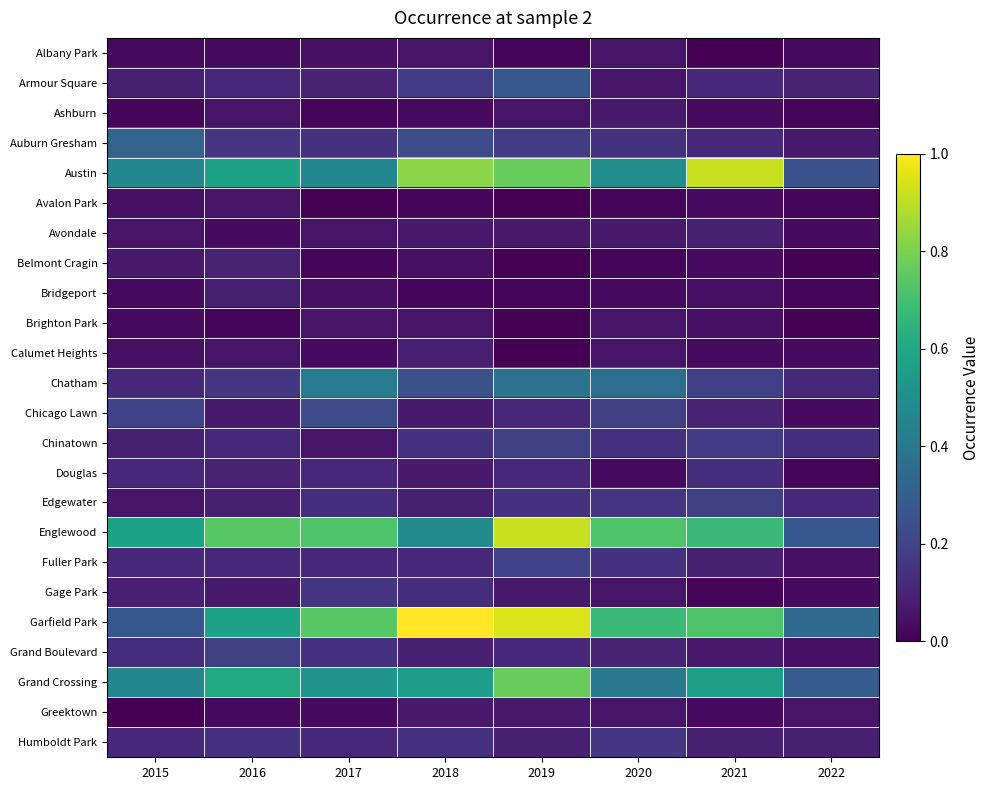

Which label corresponds to the largest value in the chart?

2018